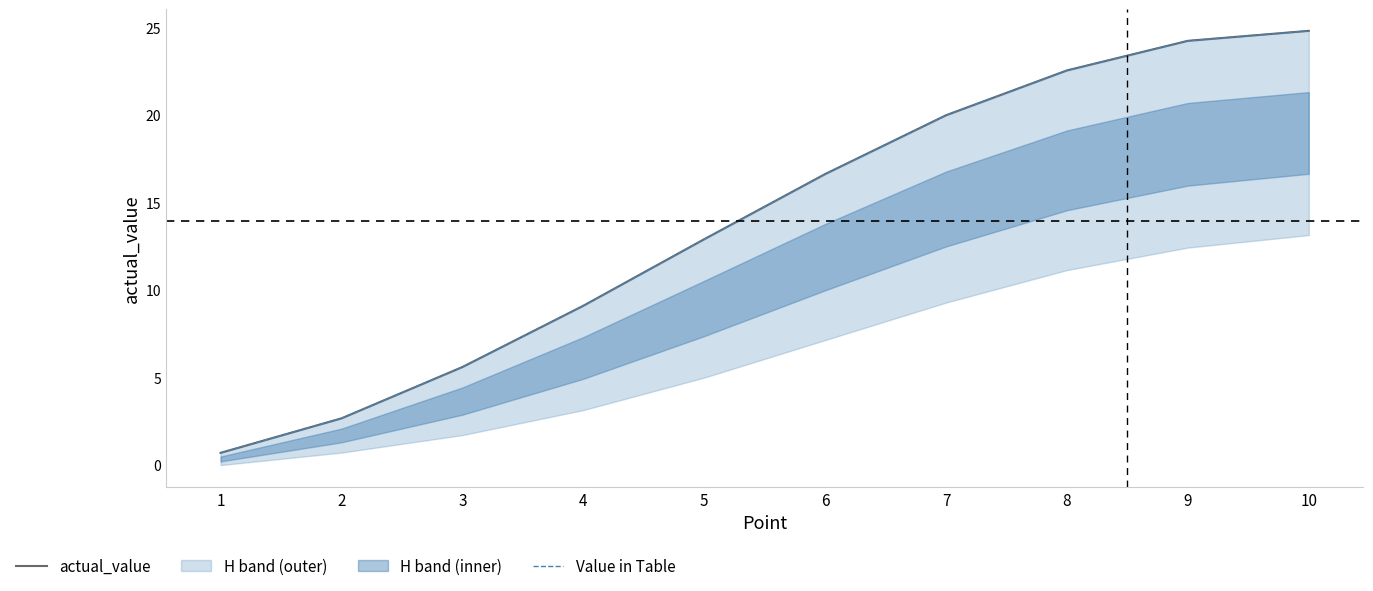

Is the value of Value in Table at 6 greater than the value of actual_value at 8?

No